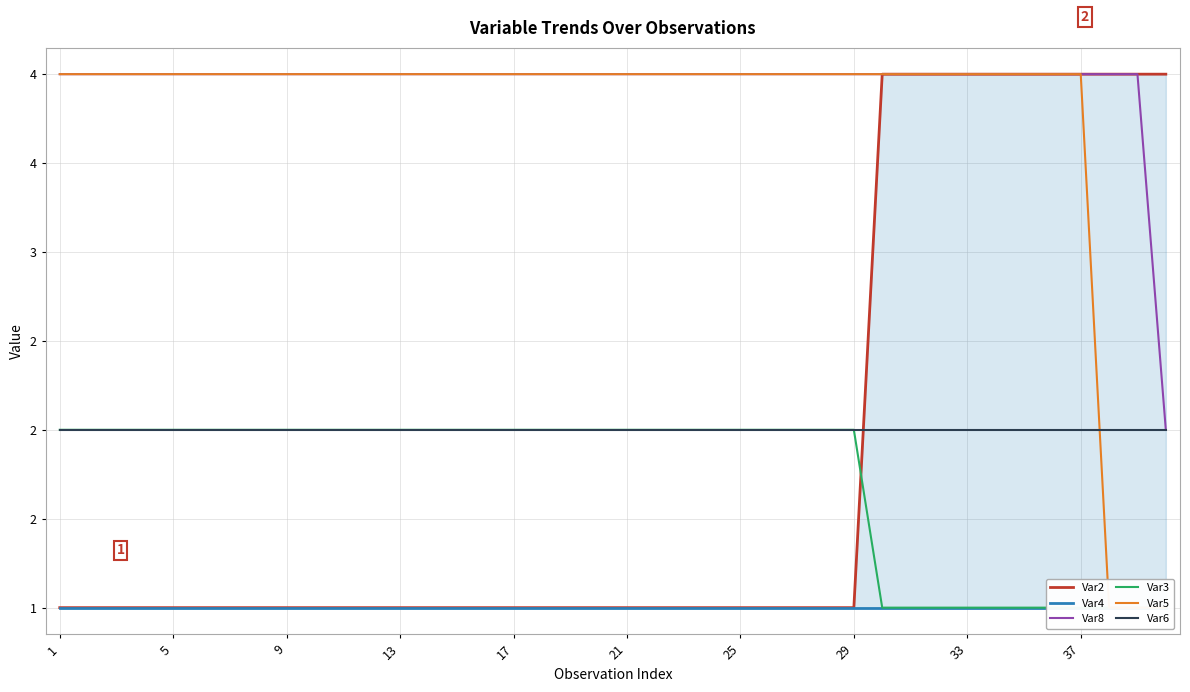

How many Var2 values are between 1 and 4?

40